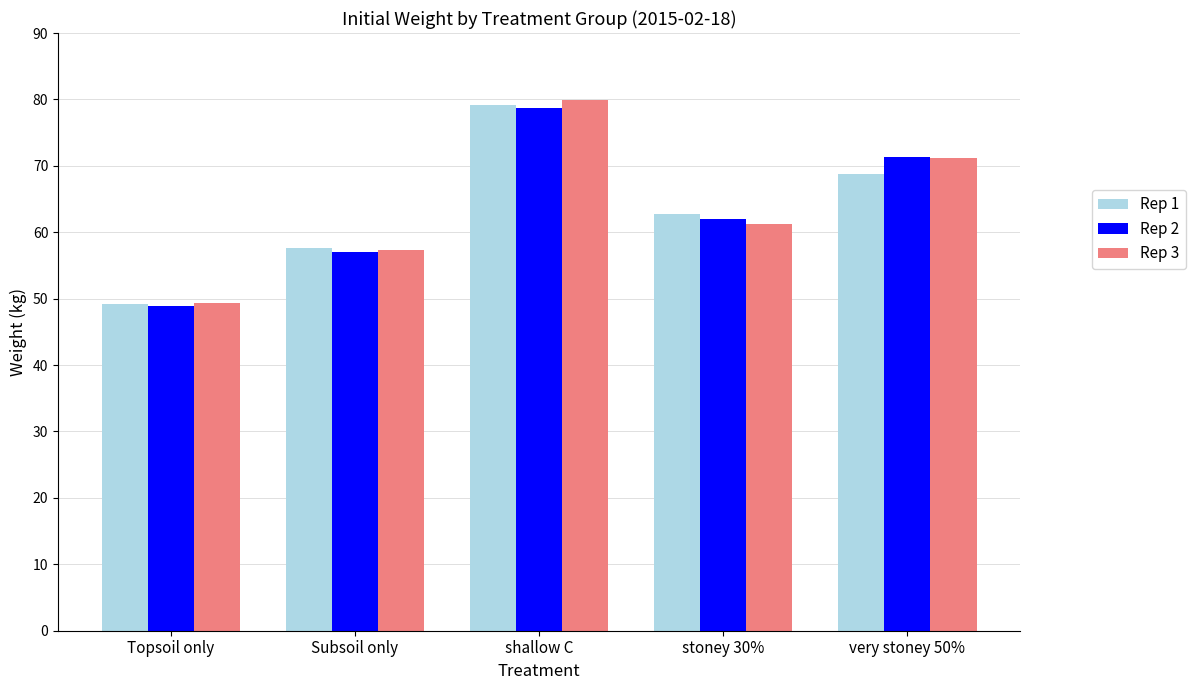

Is the value of Rep 1 at very stoney 50% greater than the value of Rep 3 at stoney 30%?

Yes